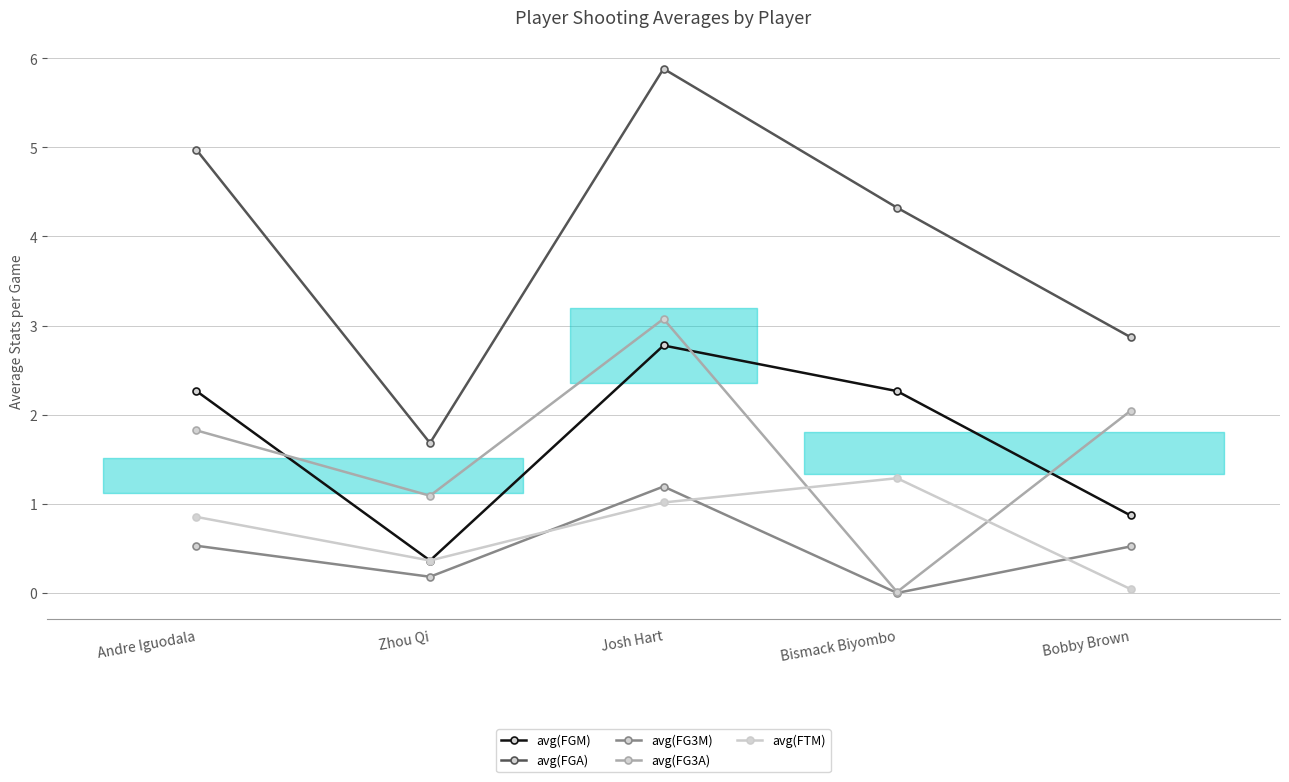

At which category does avg(FGA) reach its first local valley?

Zhou Qi